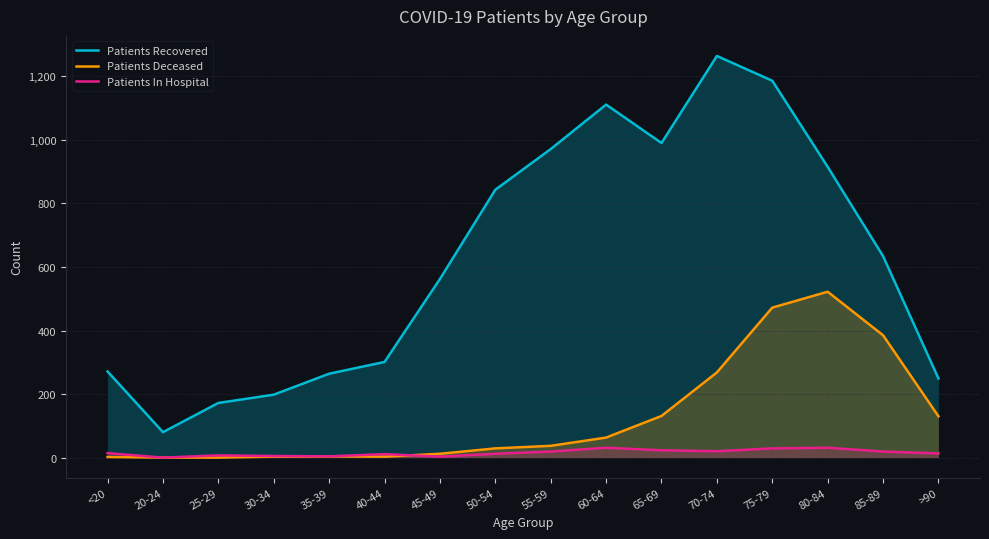

At how many categories does at least one series exceed 414?

9